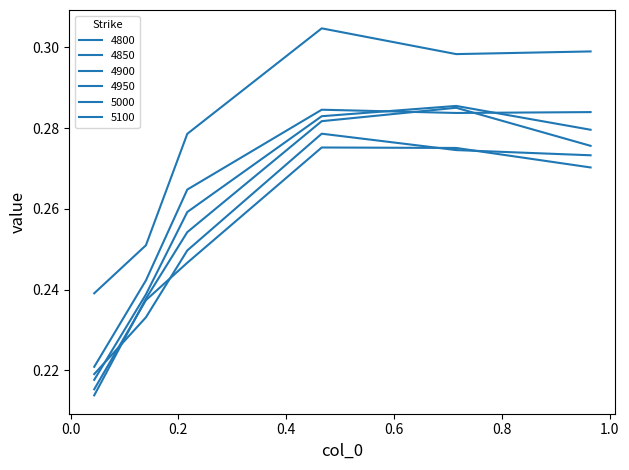

Where is the first local minimum for 5000?

0.7150684931506849